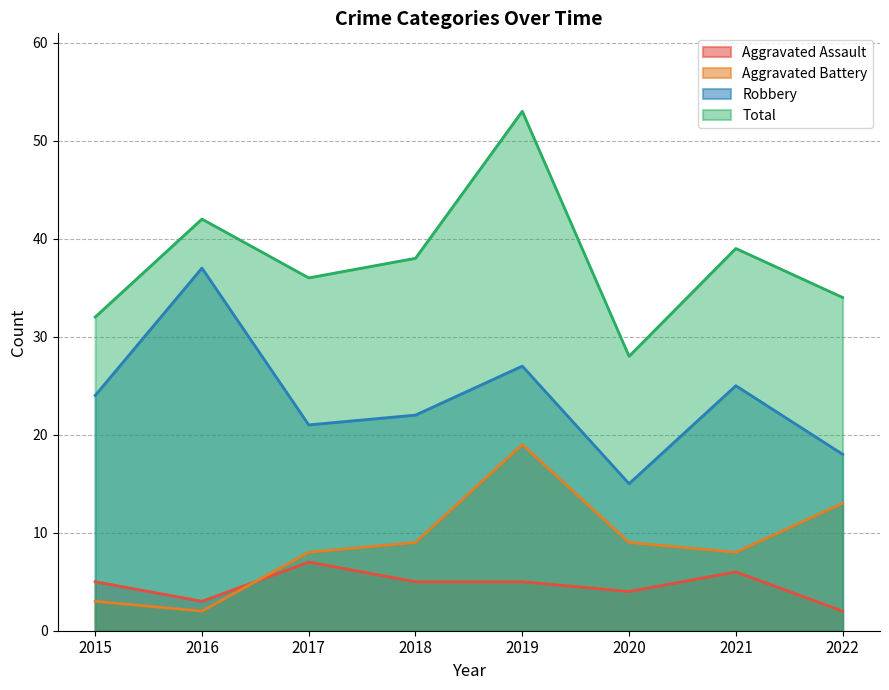

What is the value of the Robbery point at the 2nd from the left?

37